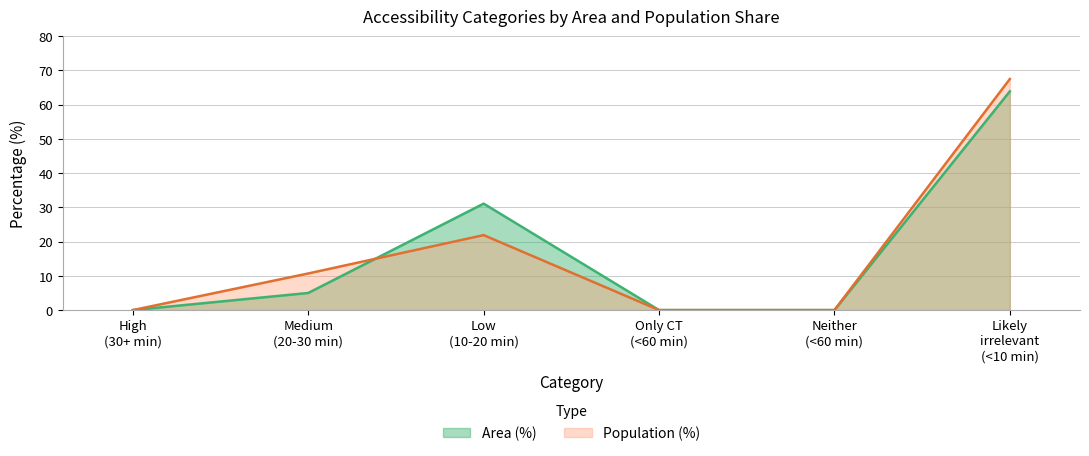

Which has a higher value, Low (10-20 min) or High (30+ min)?

Low (10-20 min)